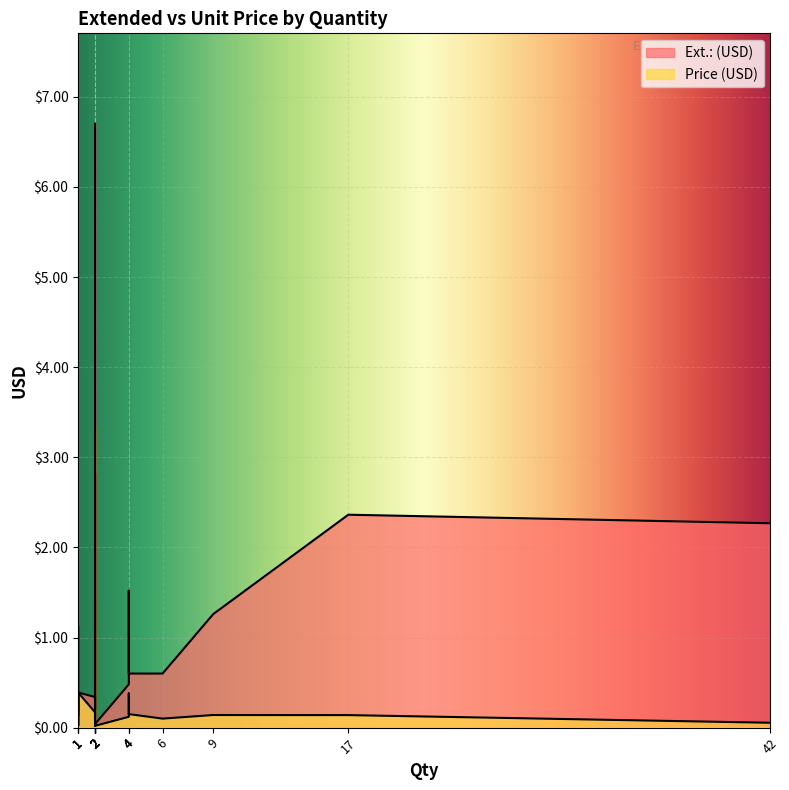

What is the spread (max minus min) of values at 2?

0.2